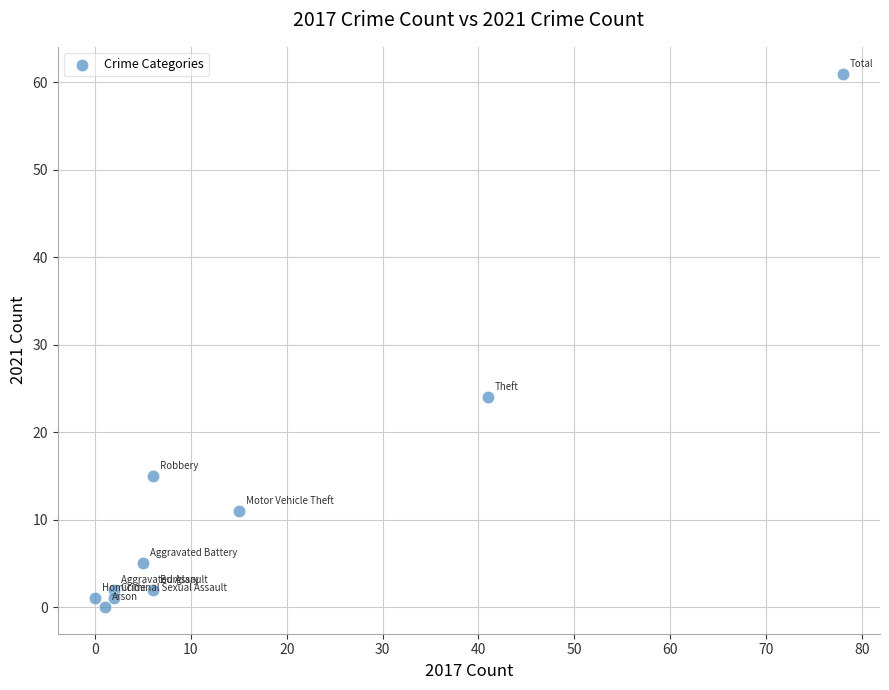

What is the range of Y values (max minus min)?

61